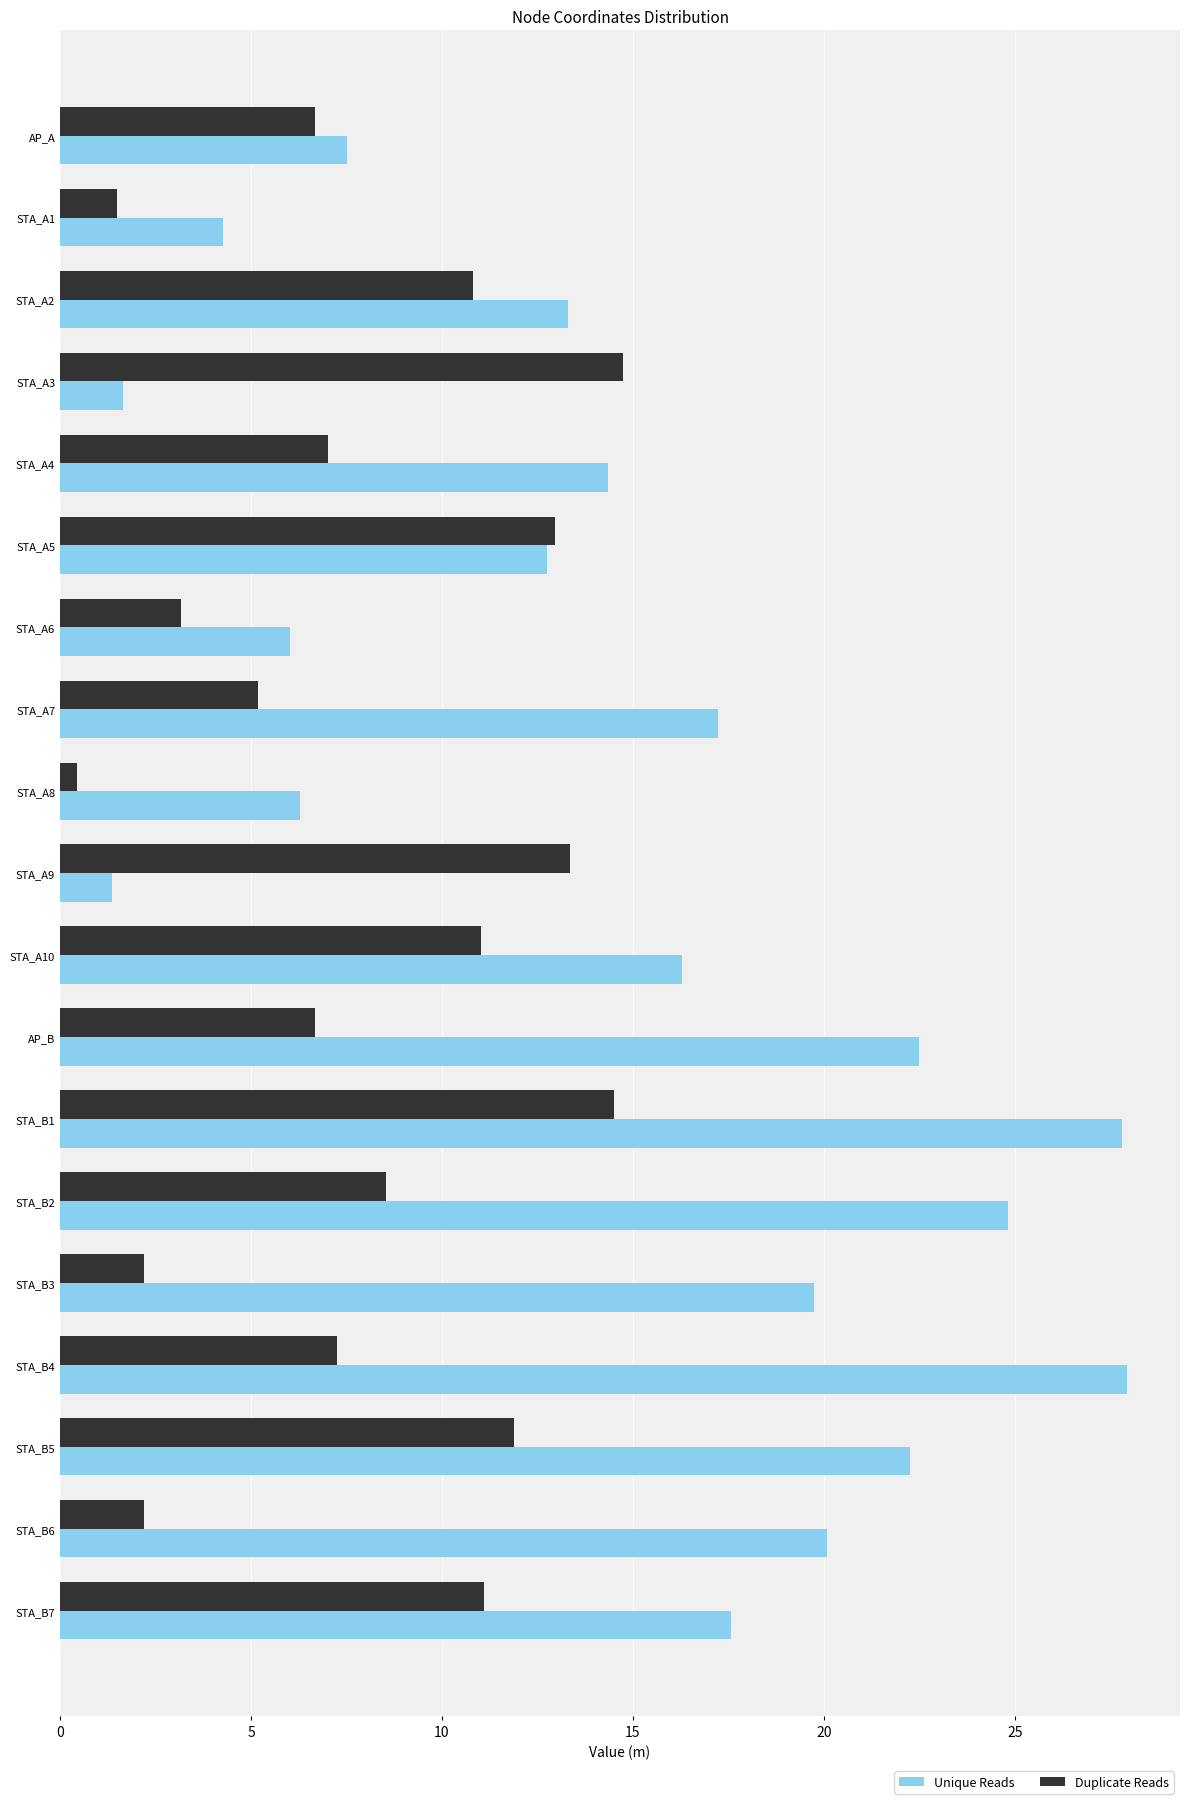

At which category is the sum across all series the highest?

STA_B1